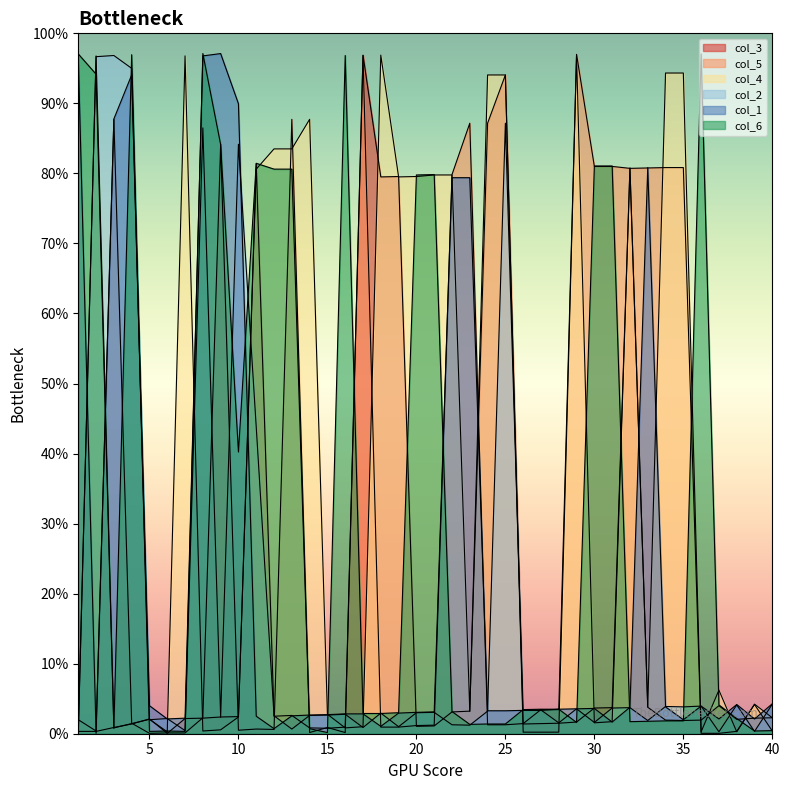

In col_1, how many points are lower than both neighbors (excluding endpoints)?

8